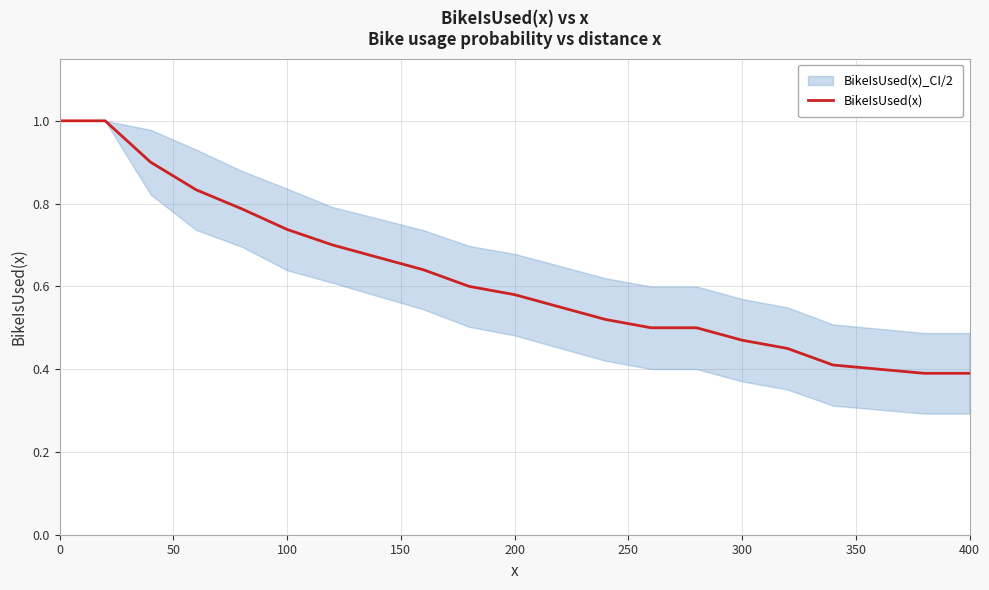

The BikeIsUsed(x) series shows 1.0 at 0. True or false?

True